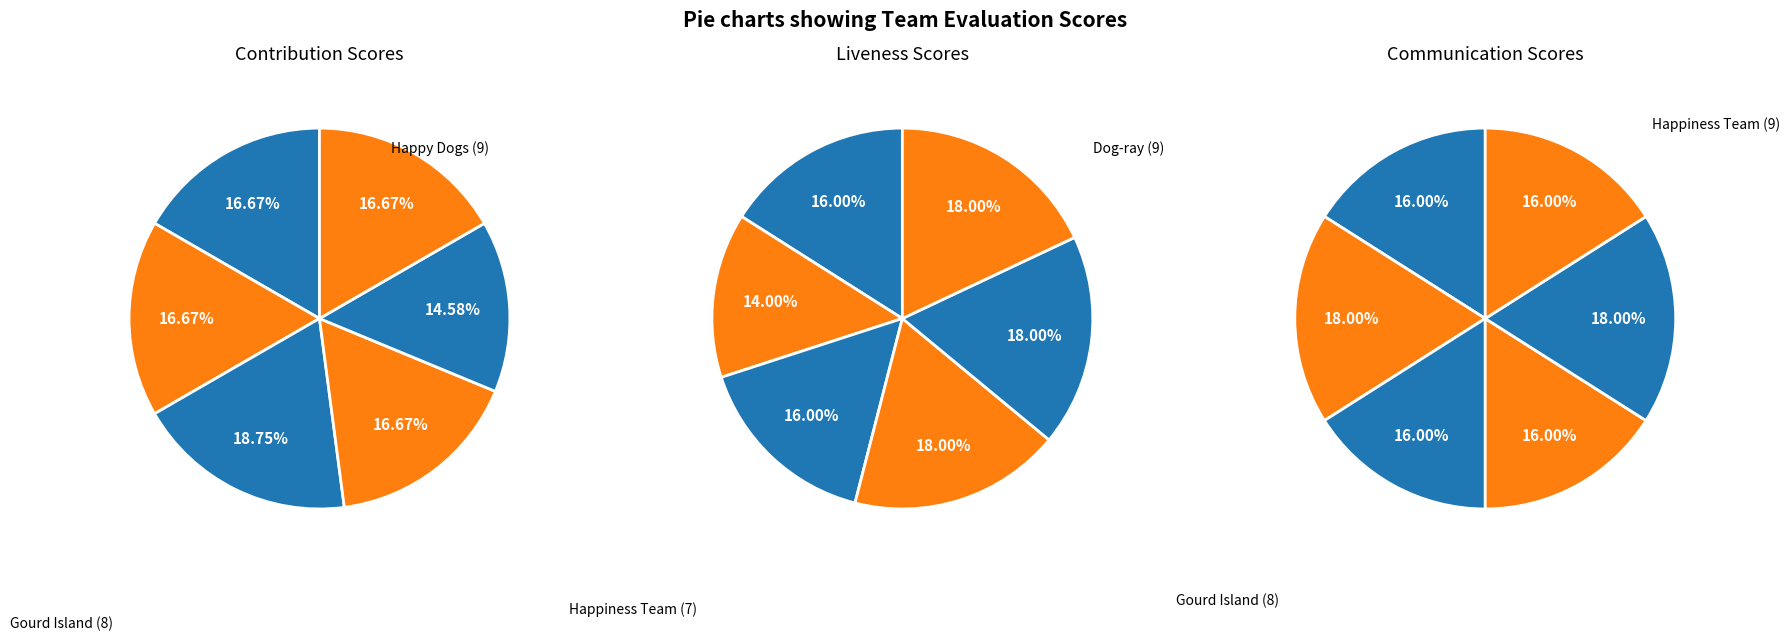

Is Popcorn the majority of the pie?

No